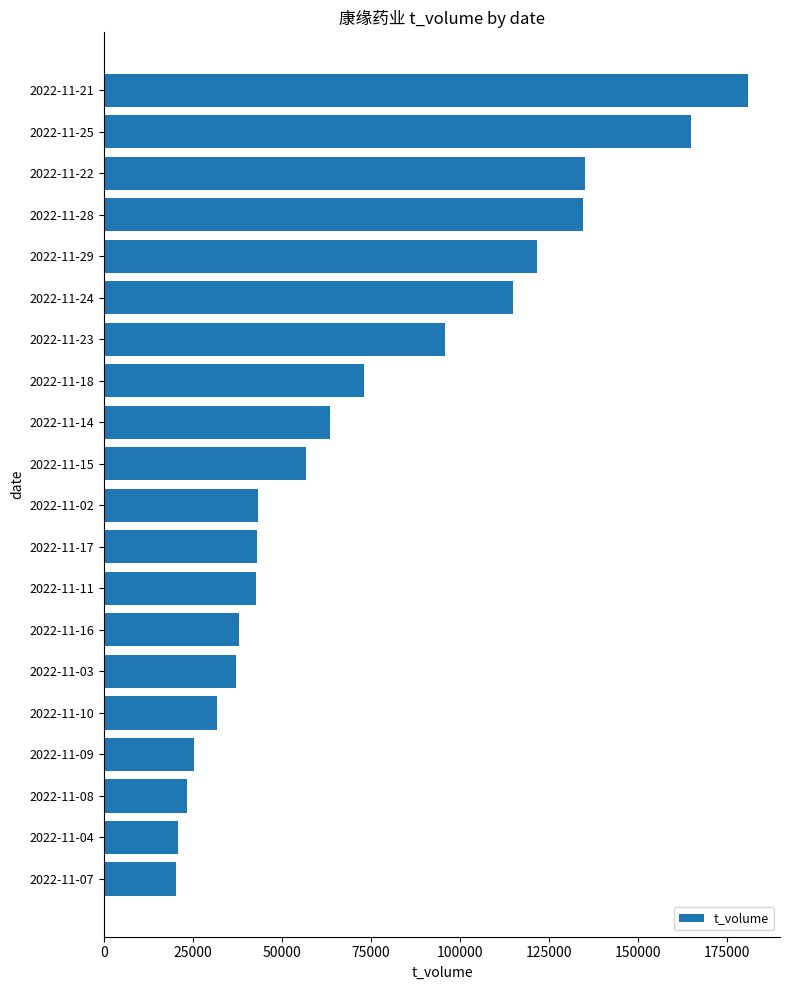

At which label is the value closest to 100501?

2022-11-23